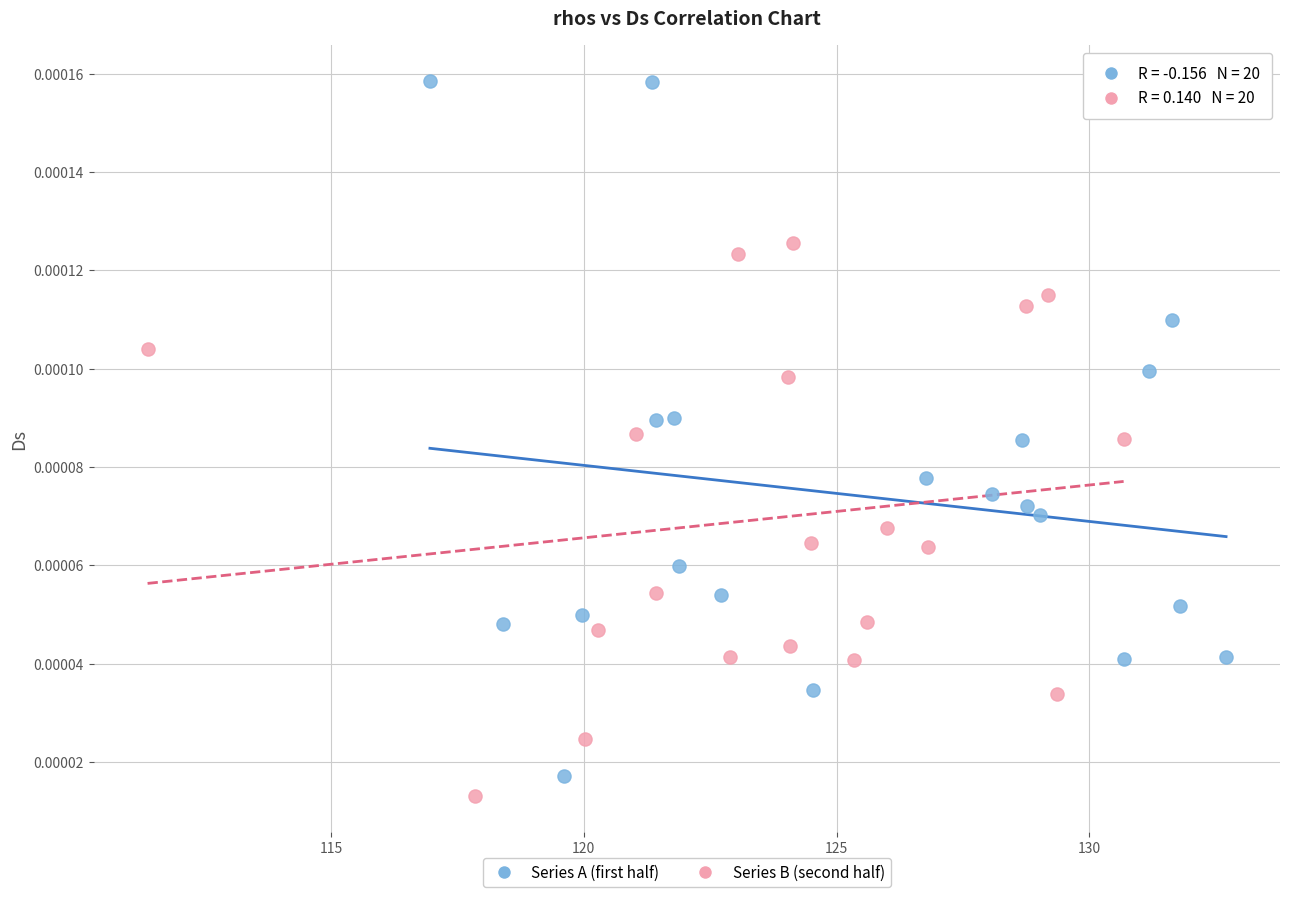

Which series has the widest spread of Y values?

Series A (first half)